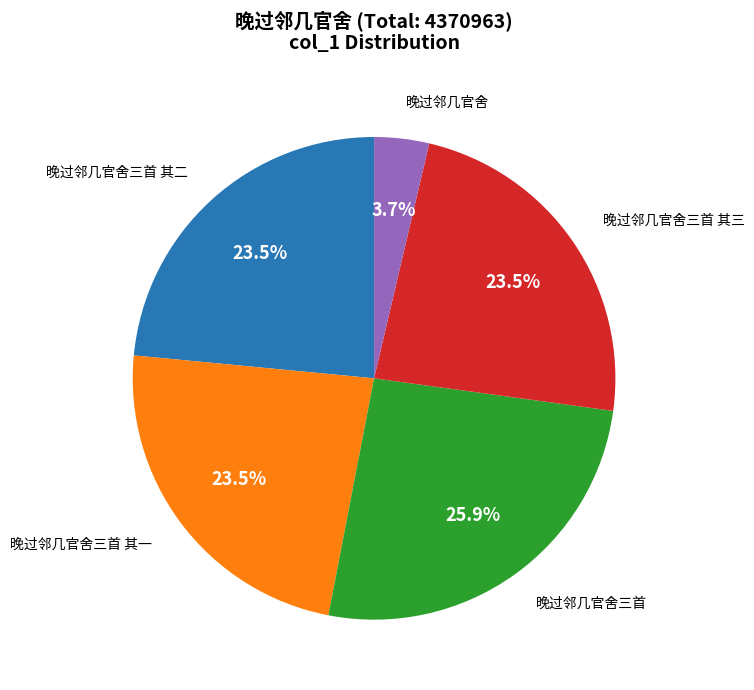

Is there any slice that represents more than half of the pie?

No